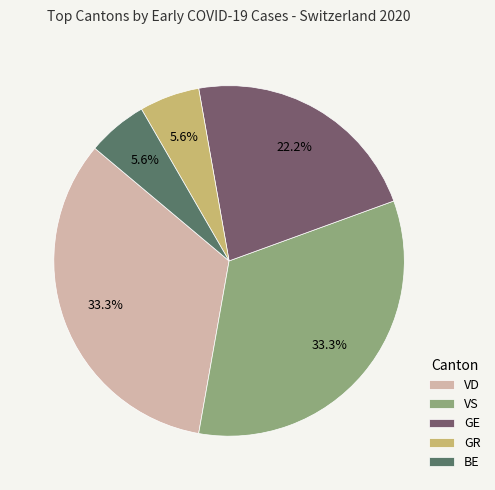

Is there any slice that represents more than half of the pie?

No